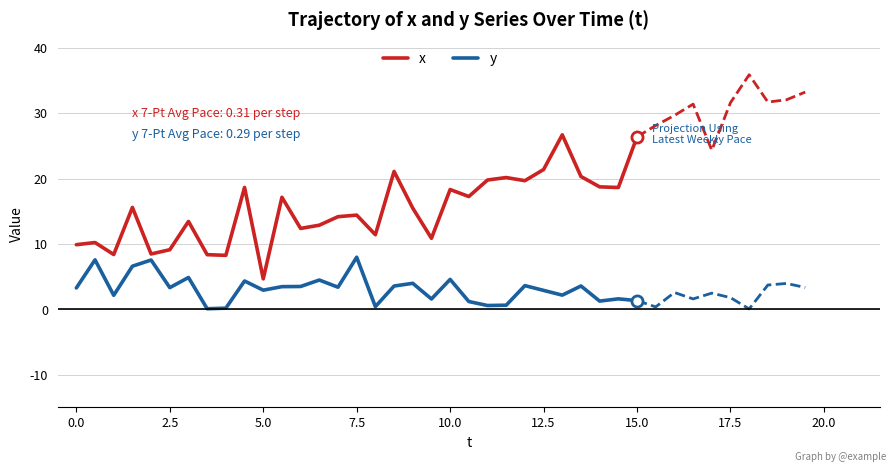

What is the value of the dy point at the 18th from the left?

3.6